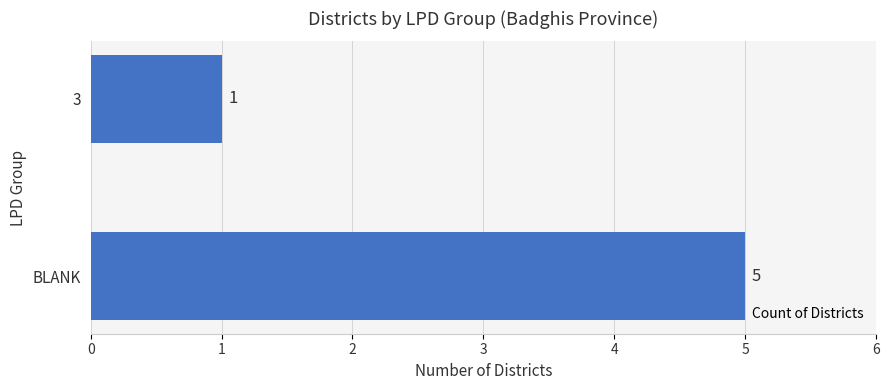

What is the maximum value shown in the chart?

5